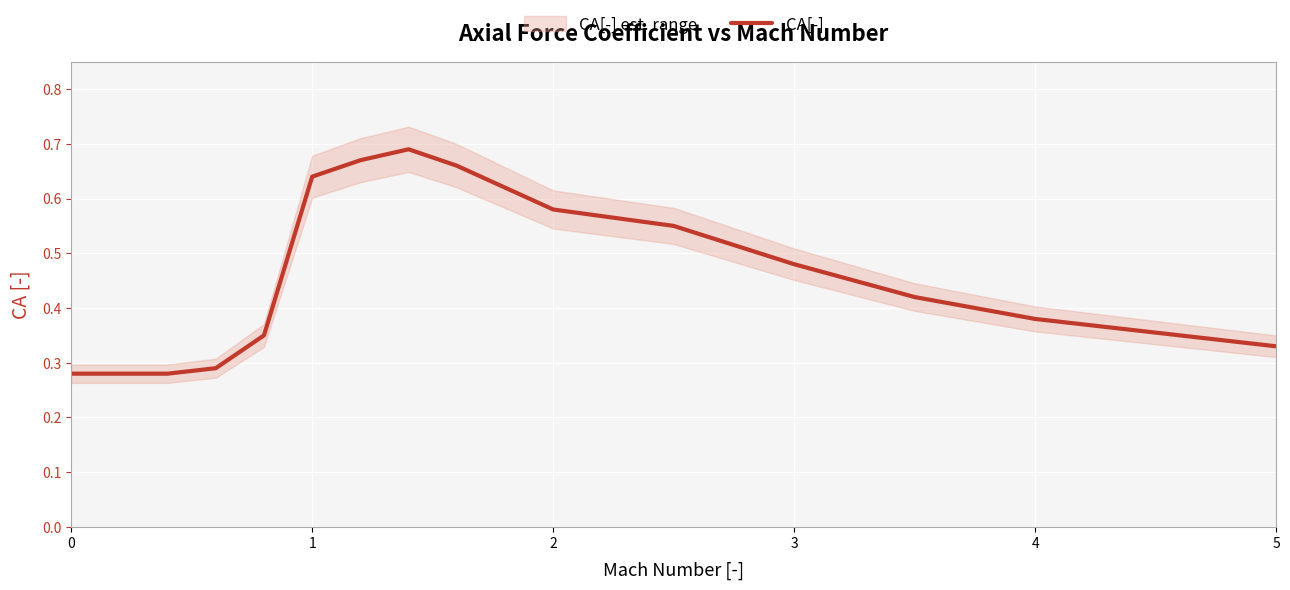

Reading left to right, transcribe all the data shown in this chart.

0.3	0.3	0.3	0.3	0.3	0.6	0.7	0.7	0.7	0.6	0.6	0.6	0.5	0.4	0.4	0.4	0.3